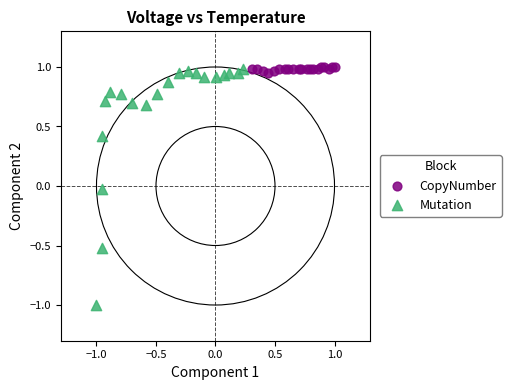

Which series reaches the minimum Y coordinate?

Mutation